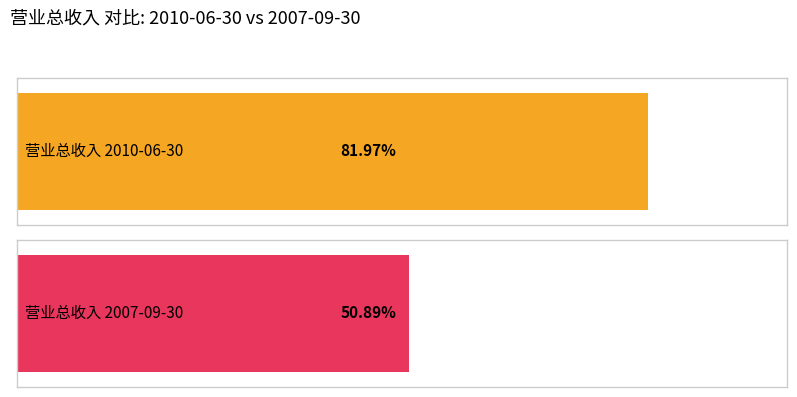

What is the highest value of the 营业总收入(万元) series?

24000